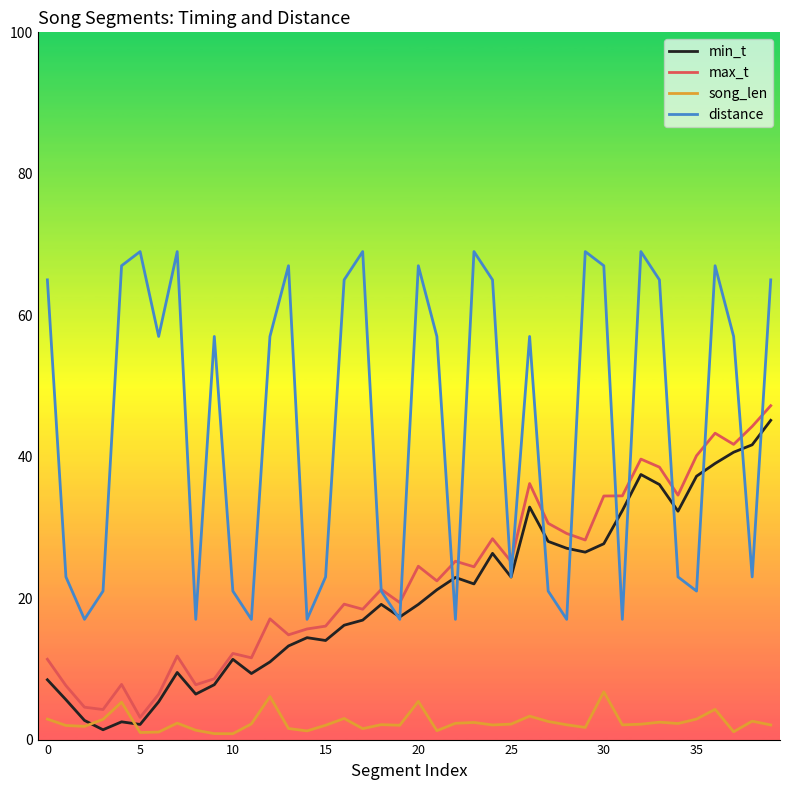

Does the chart display data point markers on the line(s)?

No